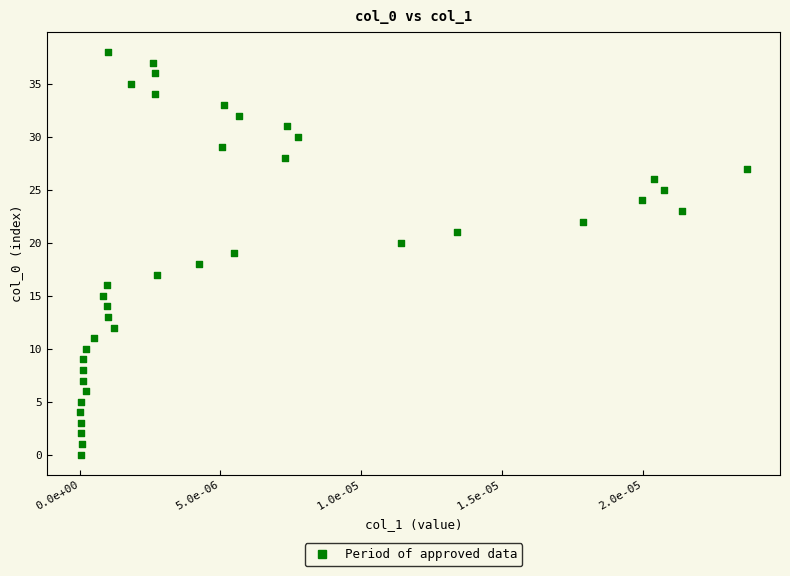

What is the range of Y values (max minus min)?

38